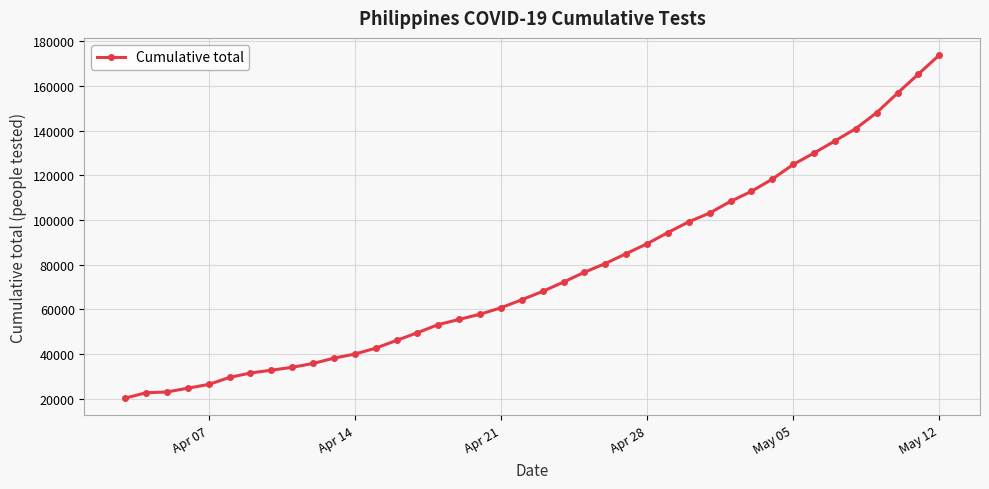

How many values are below 68047?

20